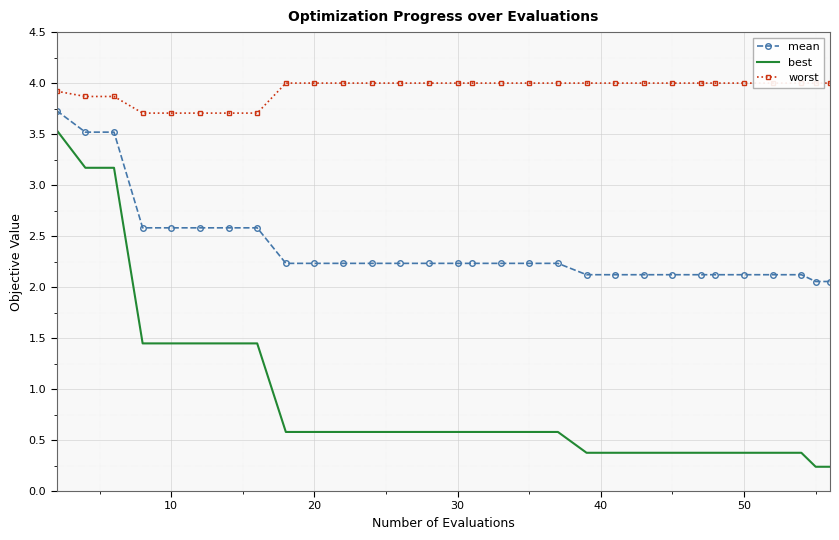

True or false: mean has a value of 0.5 at 30.

False